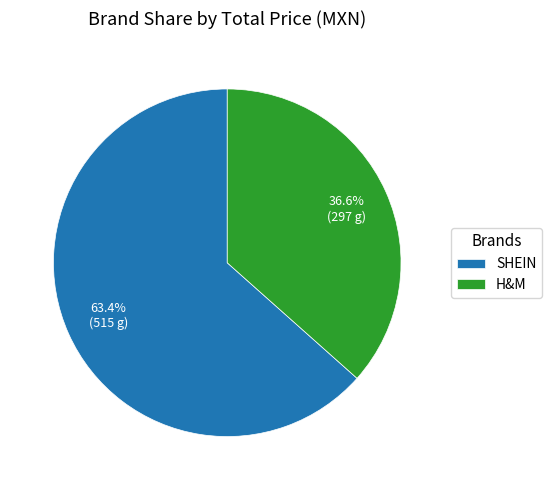

What portion of the pie excludes H&M?

63.4%